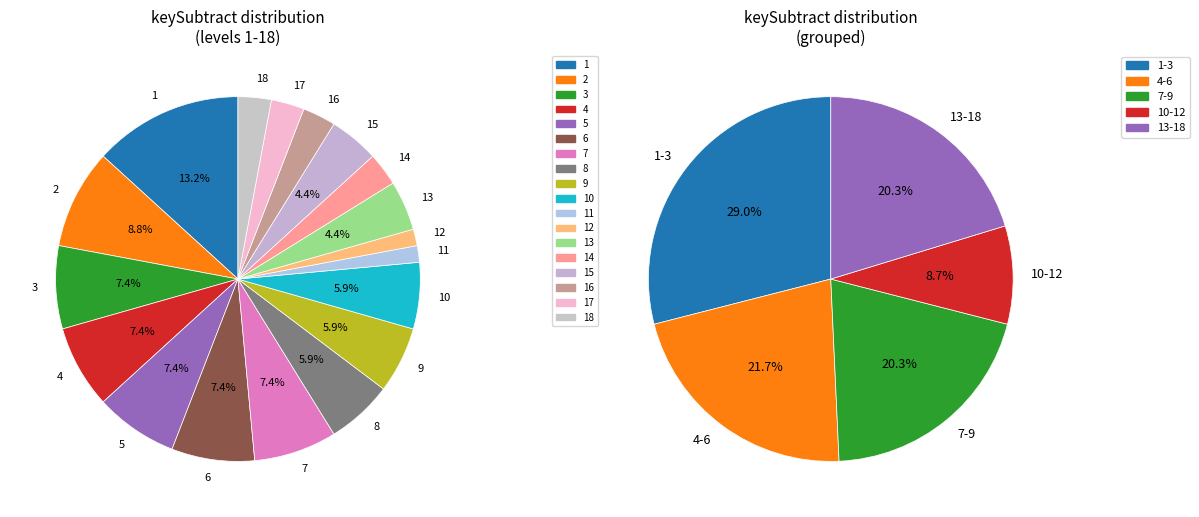

Count the number of slices in the pie.

18